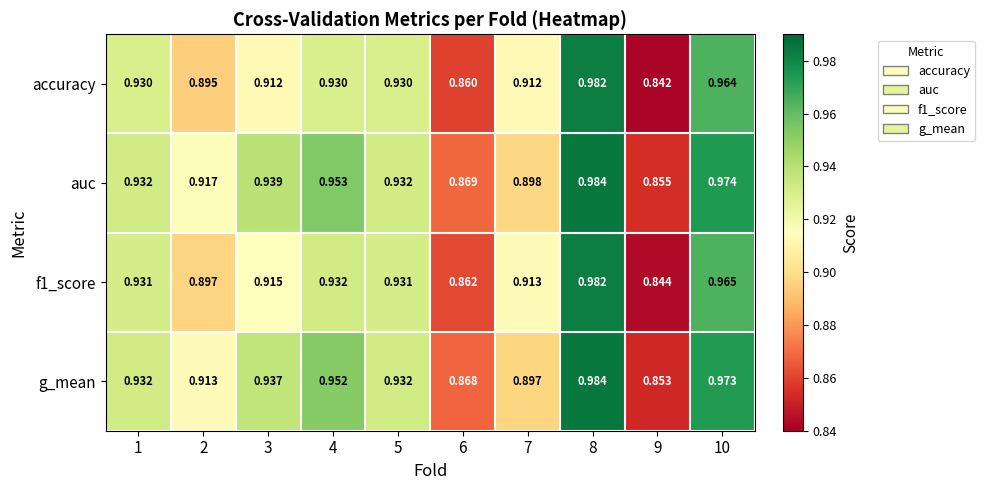

Which series changed the most between 4 and 8?

accuracy